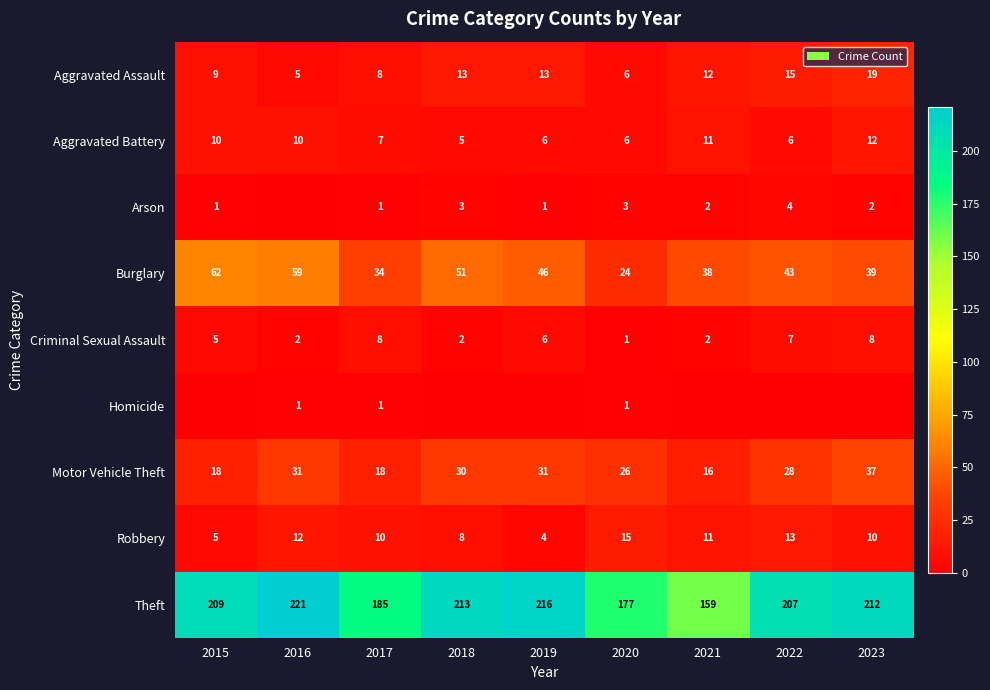

What is the difference between the highest and lowest values at 2017?

184